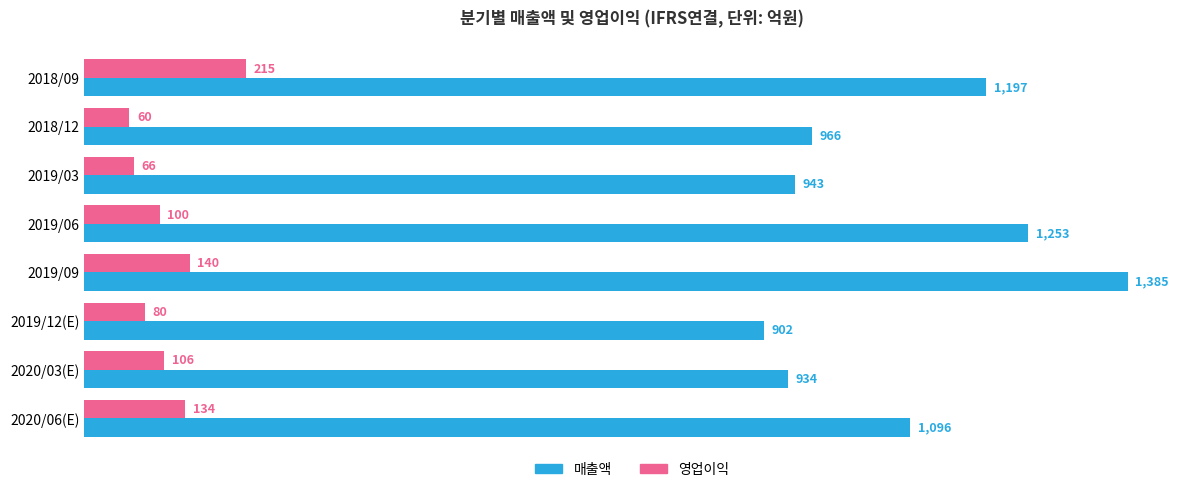

The 영업이익 series shows 60 at 2018/12. True or false?

True